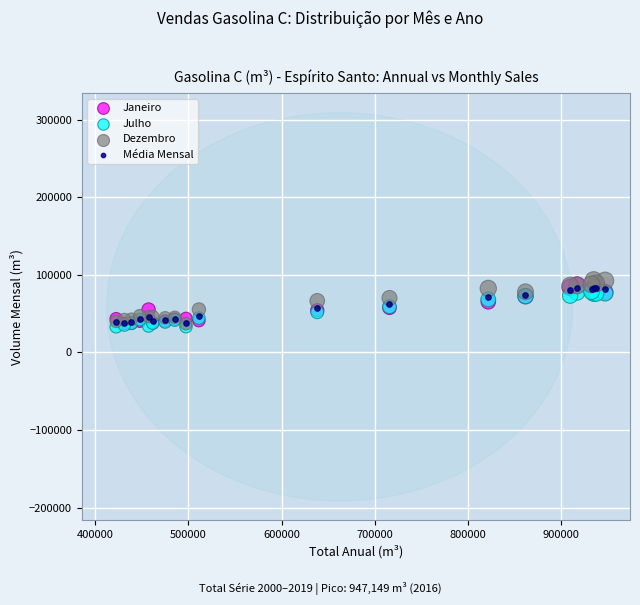

Which series has the largest Y range (max minus min)?

Dezembro